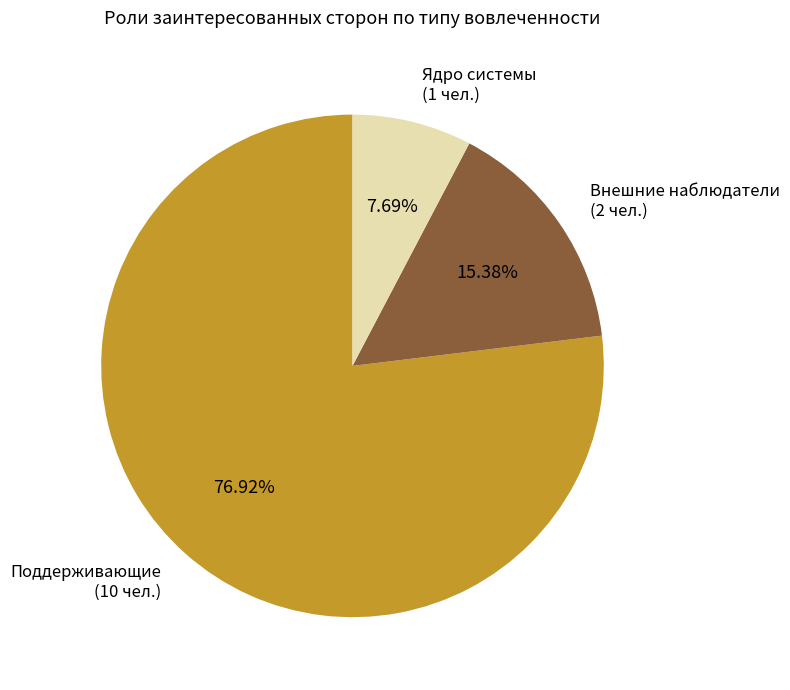

Rank the categories by value from highest to lowest.

Поддерживающие, Внешние наблюдатели, Ядро системы